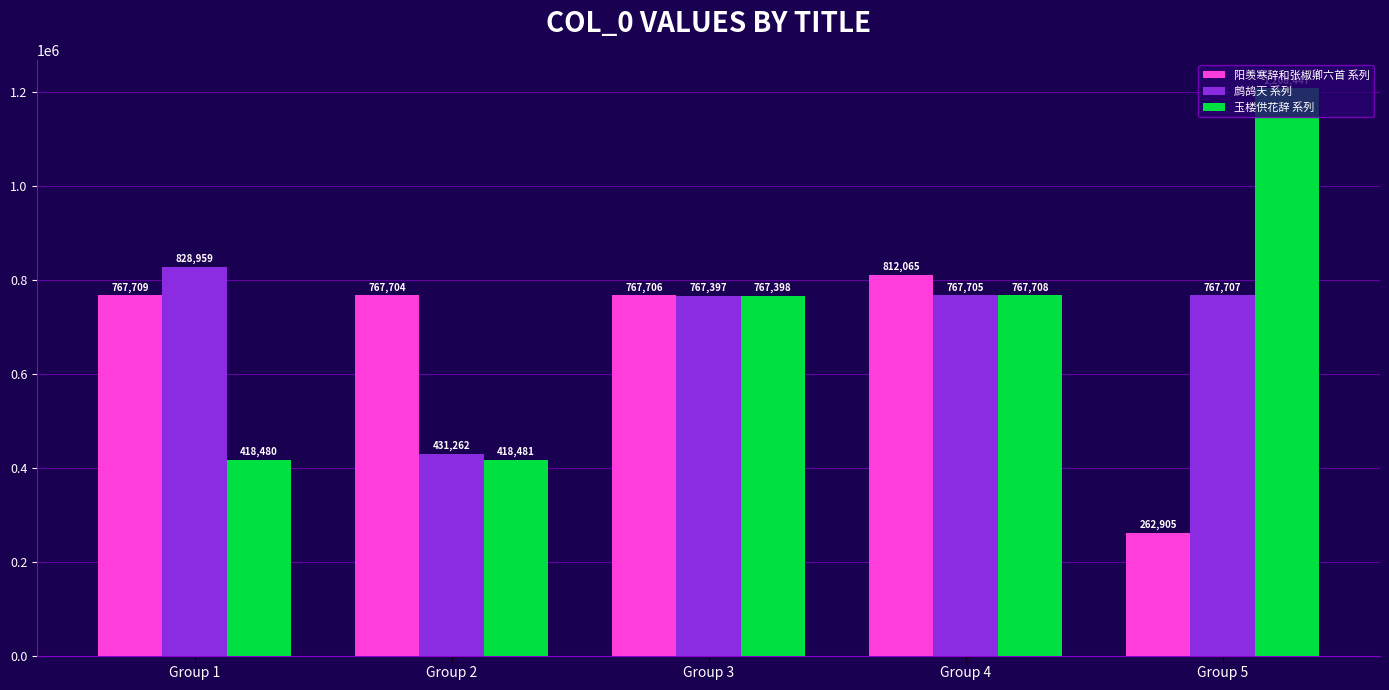

What is the average value of the 玉楼供花辞 系列 series?

716103